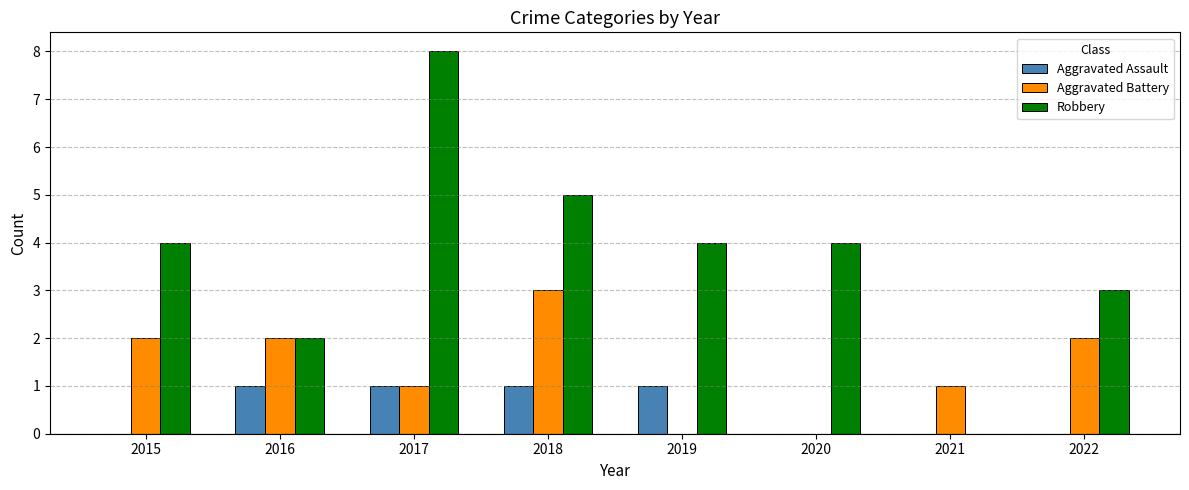

The value of Aggravated Battery at 2018 is 3. True or false?

True